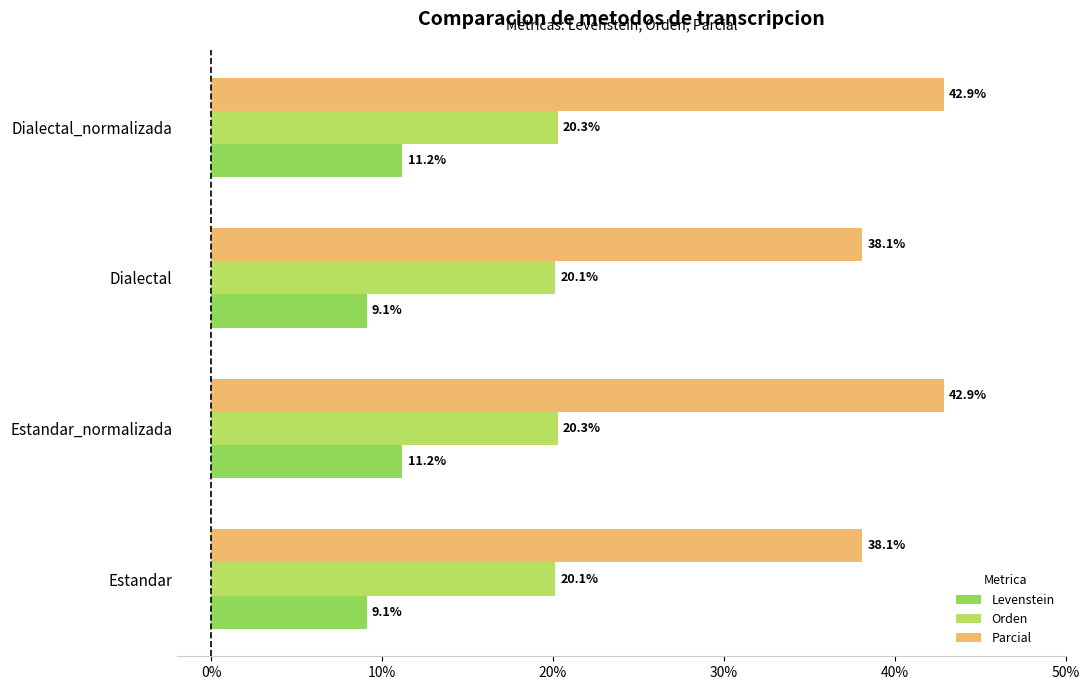

At how many categories does at least one series exceed 34?

4